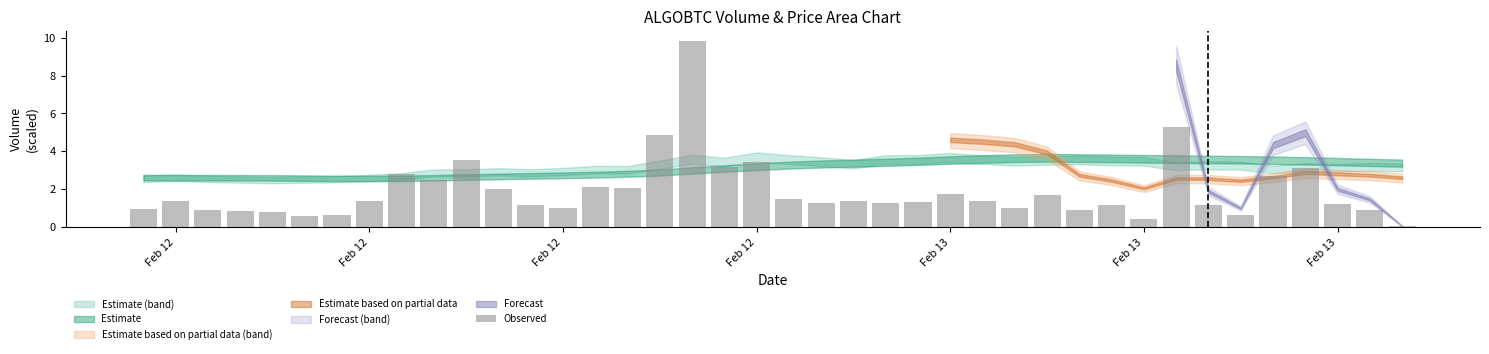

What is the difference between the maximum and minimum values?

9.8